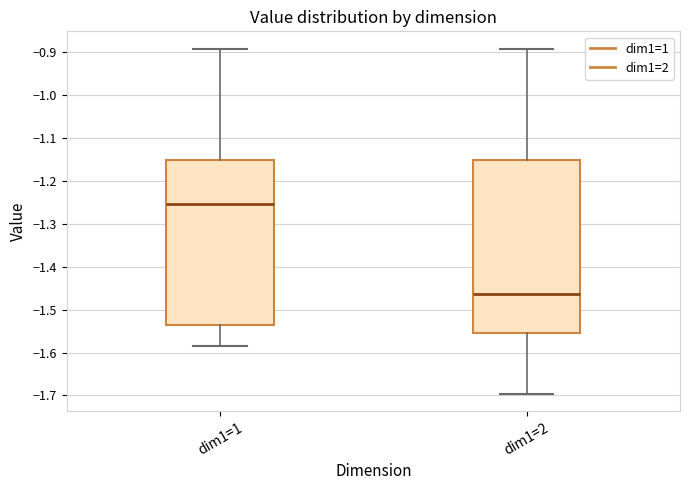

Reading left to right, transcribe this box plot: for each box, give where its median line is, the range the box spans, and where its two whiskers end, as read against the y-axis. The values are not printed on the chart, so give them approximately, as read against the axis.

dim1=1: median -1.25, box -1.53 to -1.15, whiskers -1.59 to -0.89
dim1=2: median -1.46, box -1.55 to -1.15, whiskers -1.70 to -0.89